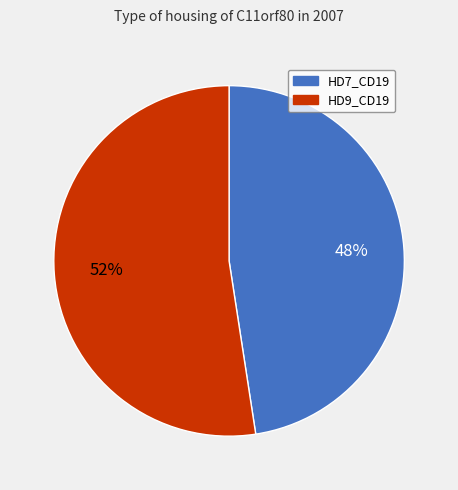

What is the majority slice?

HD9_CD19